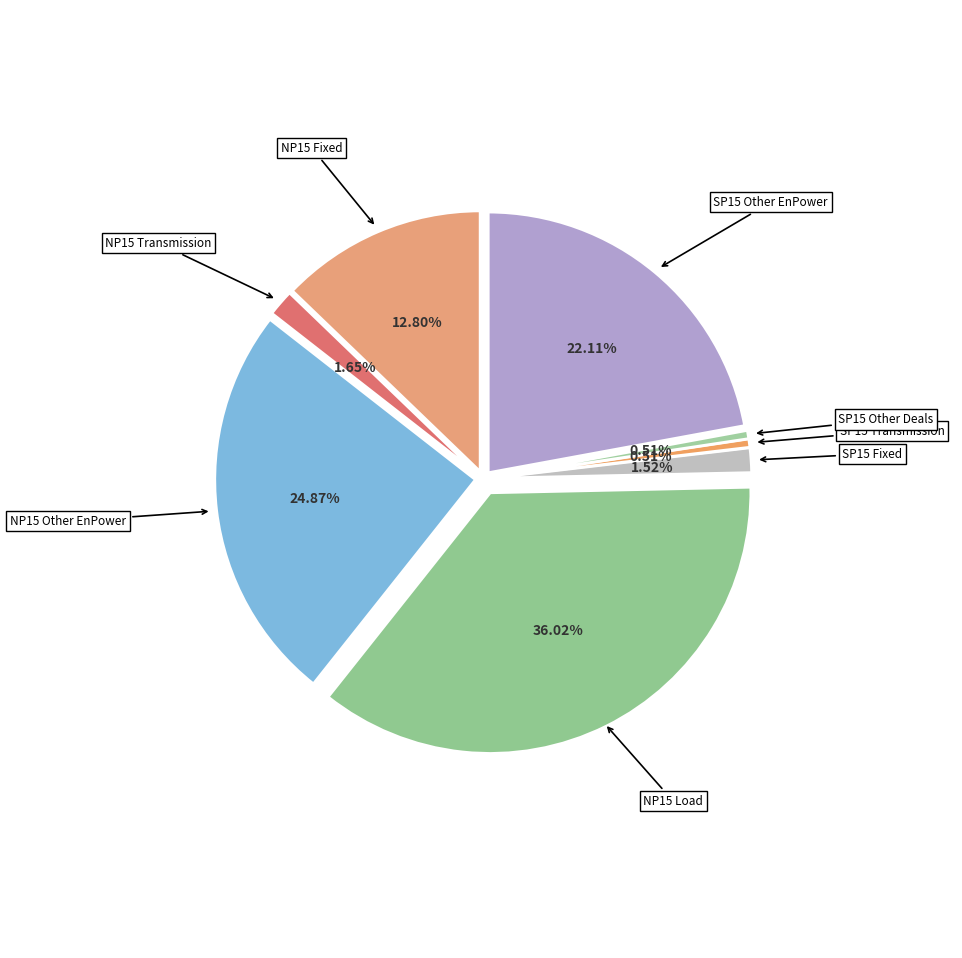

The NP15 Fixed slice represents 13% of the pie. True or false?

True